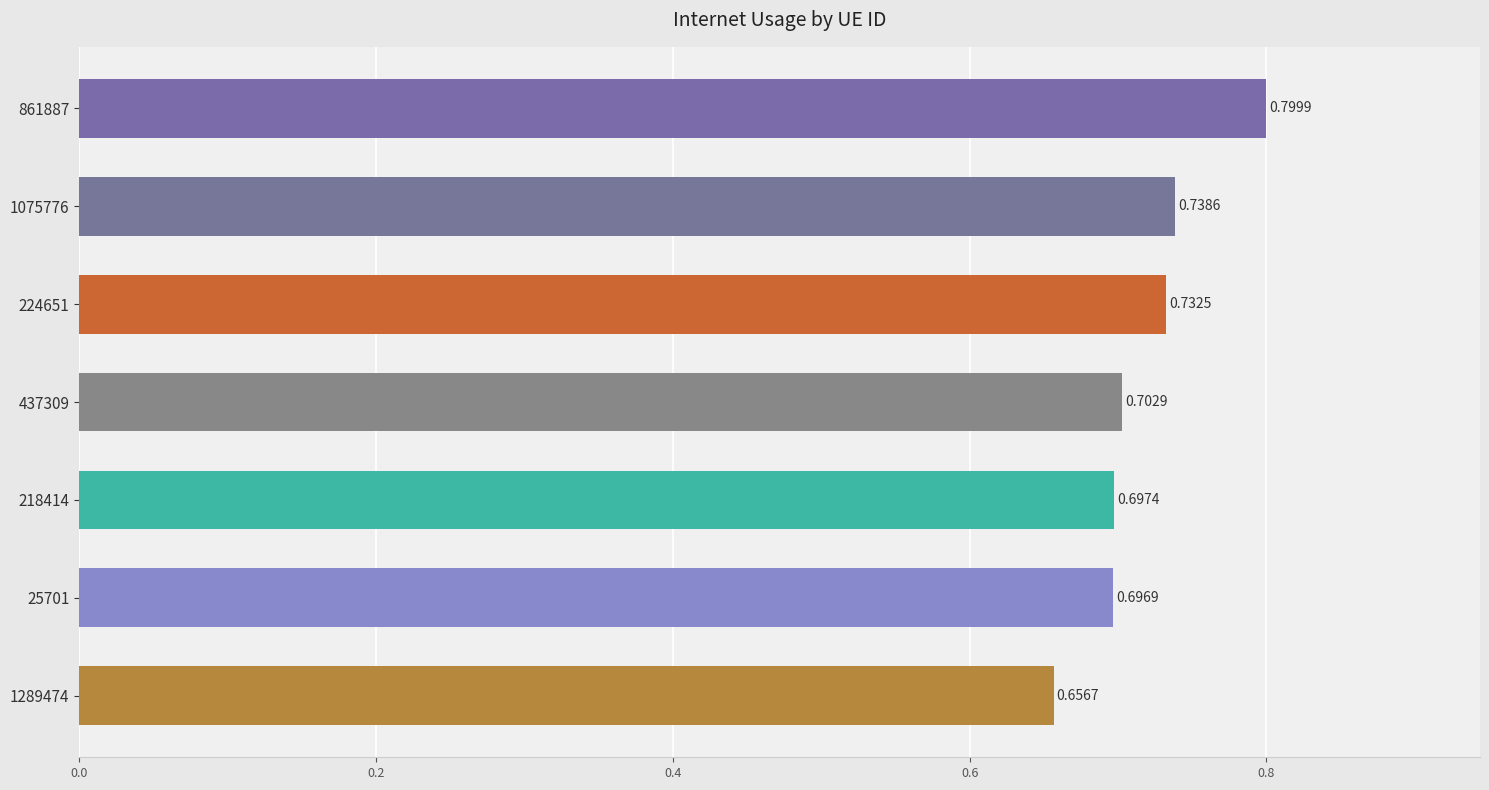

What is the sum of all values?

5.0